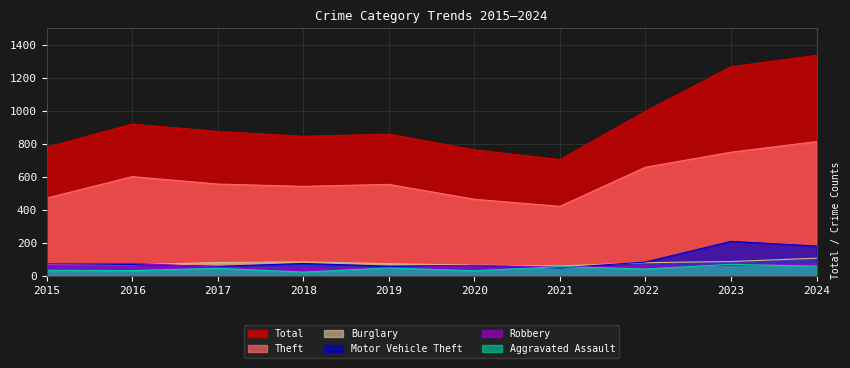

What is the sum of all Burglary values?

776